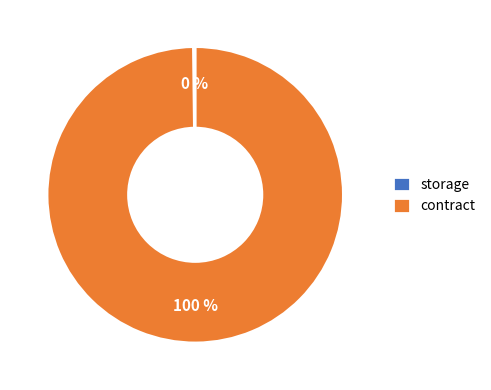

To the nearest percent, what is the average slice percentage?

50%